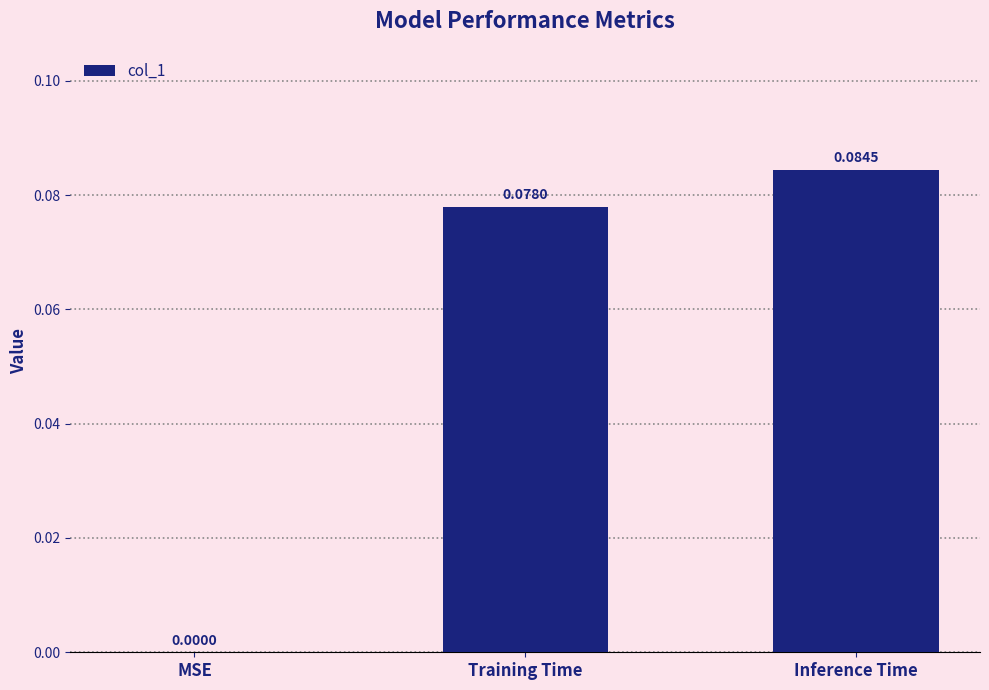

Where is the data nearest to the value 0?

MSE